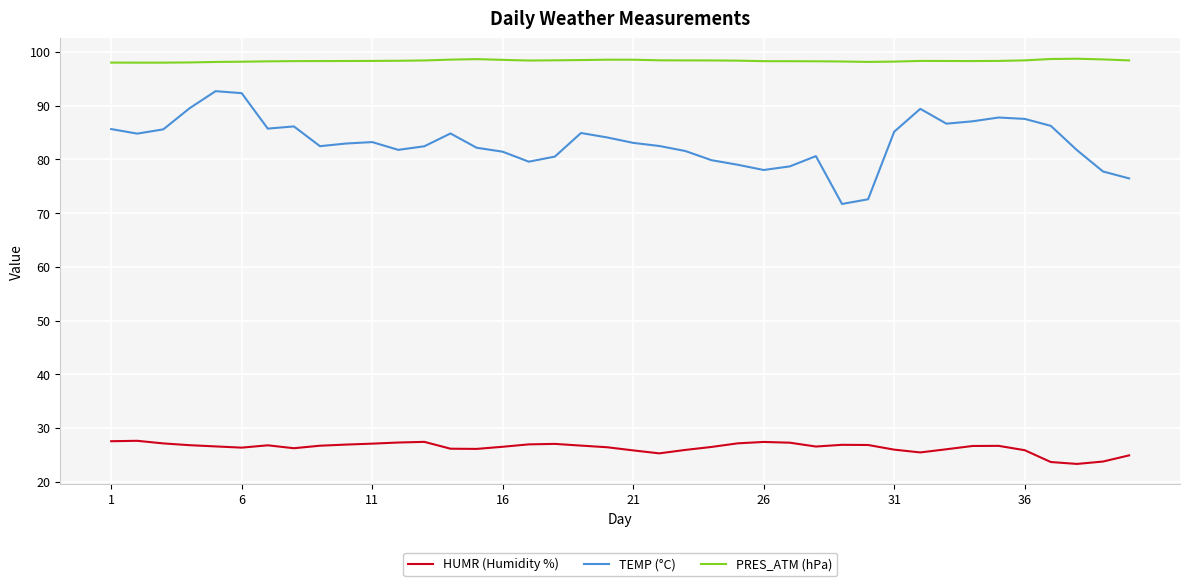

True or false: HUMR (Humidity %) and PRES_ATM (hPa) intersect in this chart.

False